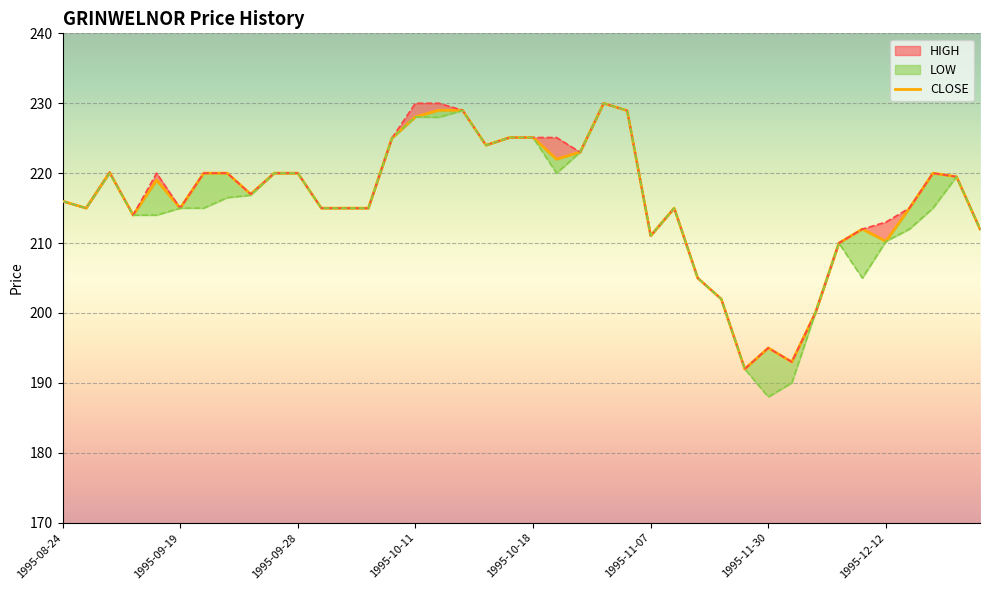

What is the average value of the CLOSE series?

216.1